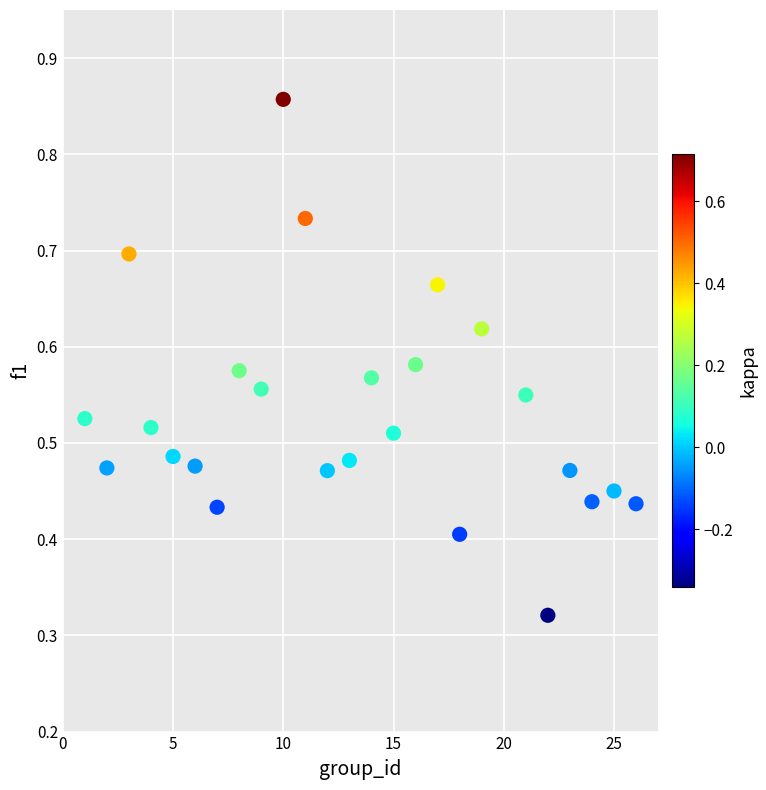

What is the range of X values (max minus min)?

25.0